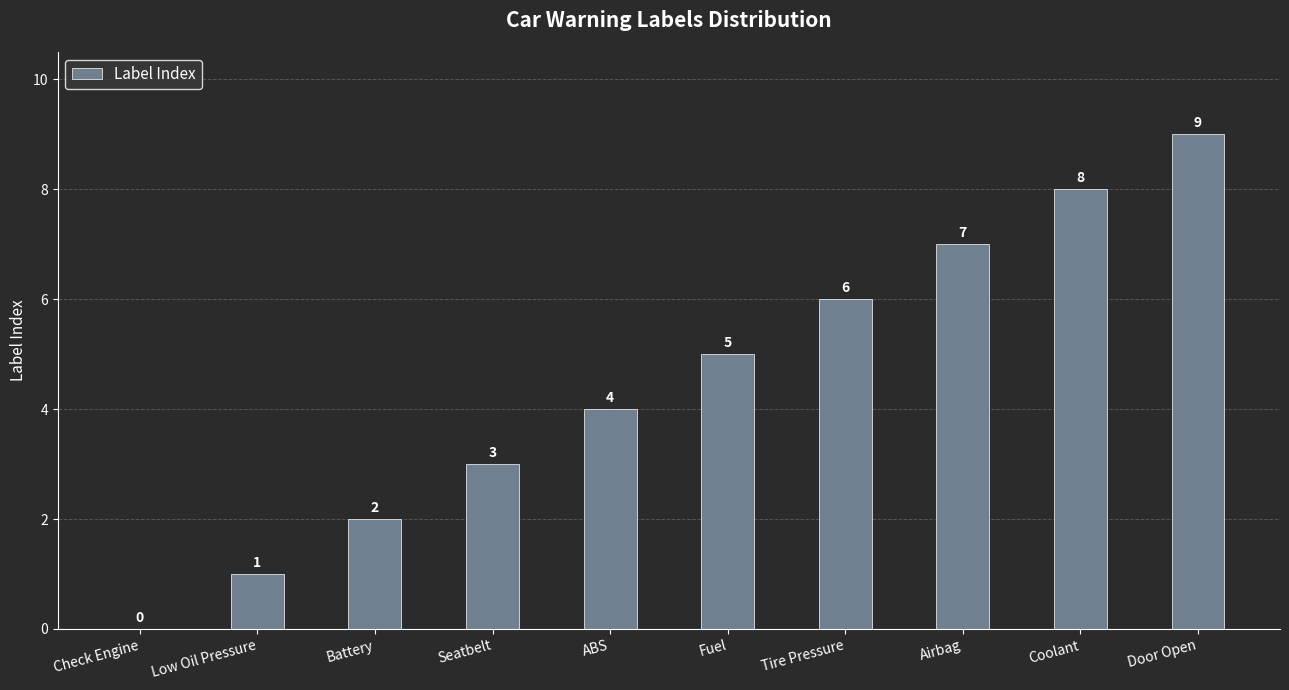

Are the bars horizontal?

No